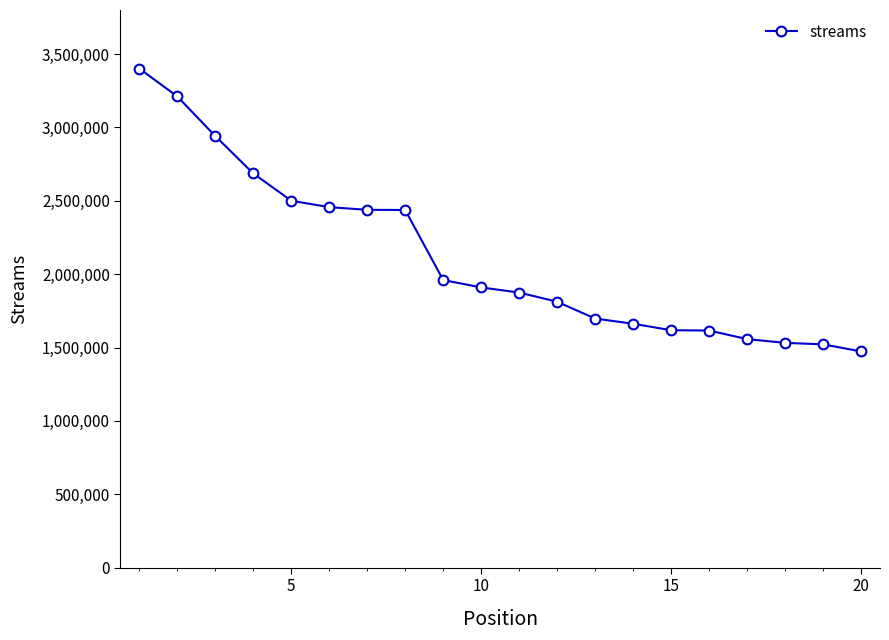

What is the minimum value shown in the chart?

1473709